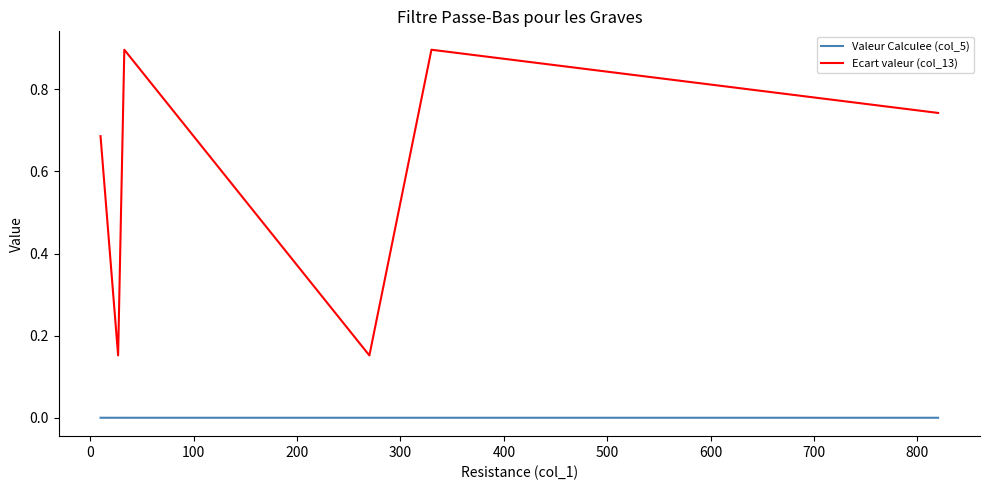

Which series has the largest total across all categories?

Ecart valeur (col_13)